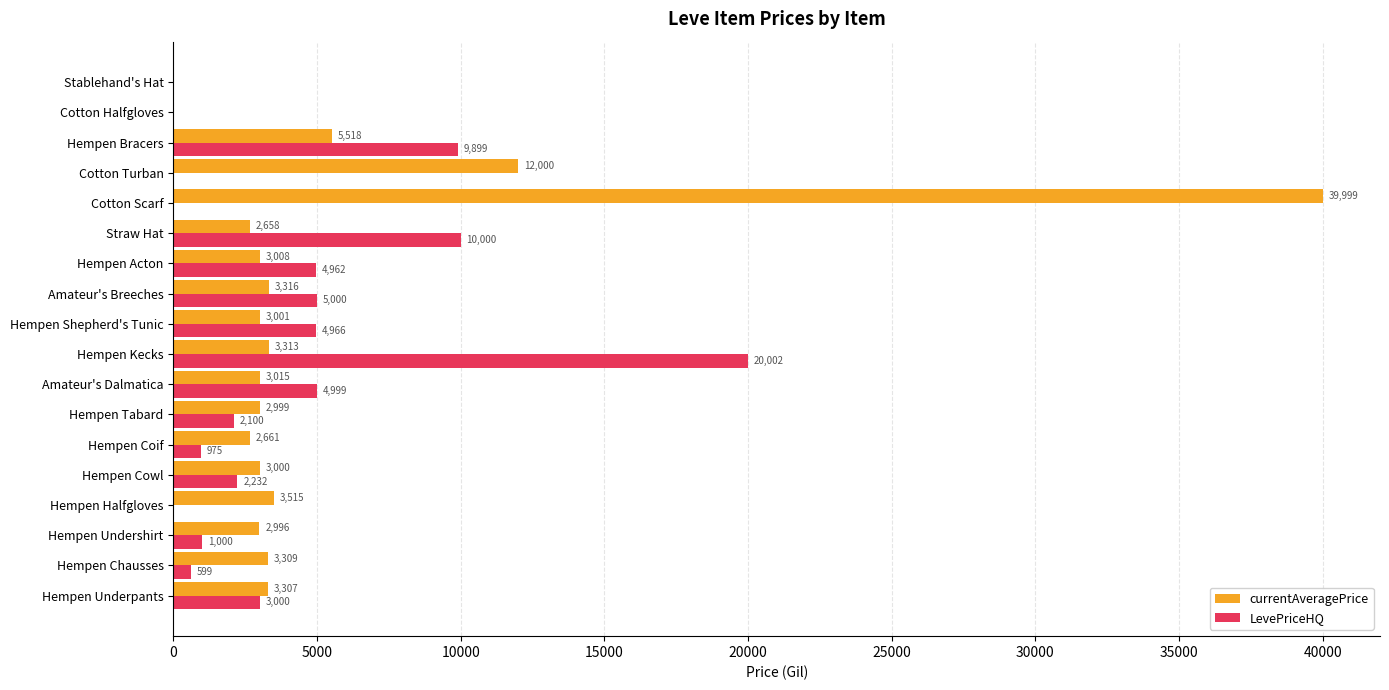

Which series changed the most between Hempen Tabard and Amateur's Breeches?

LevePriceHQ